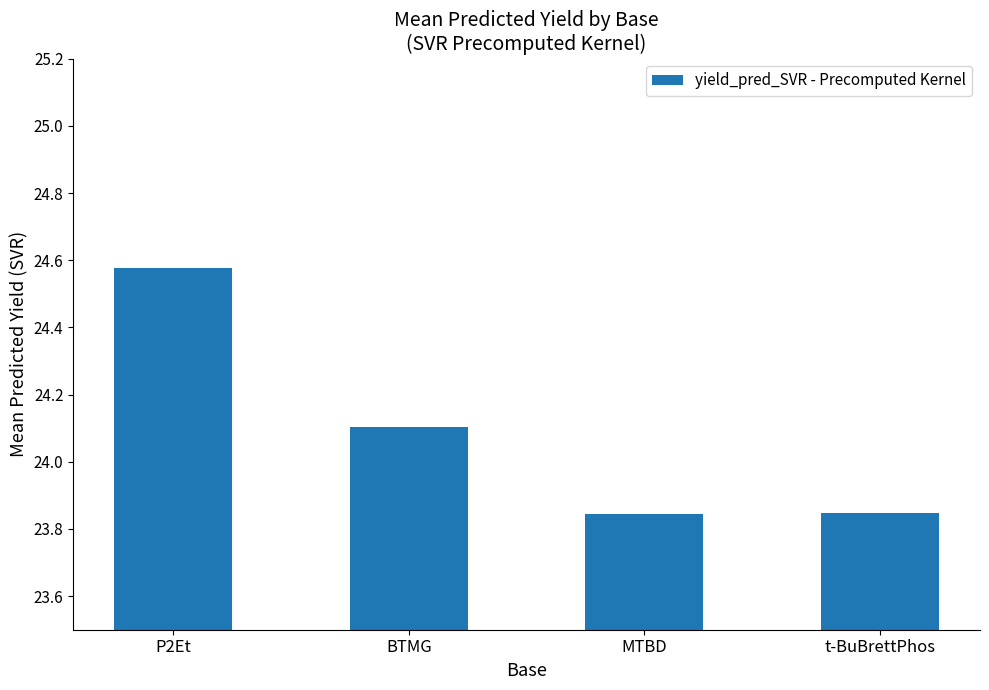

What is the difference between the second highest and minimum values?

0.3